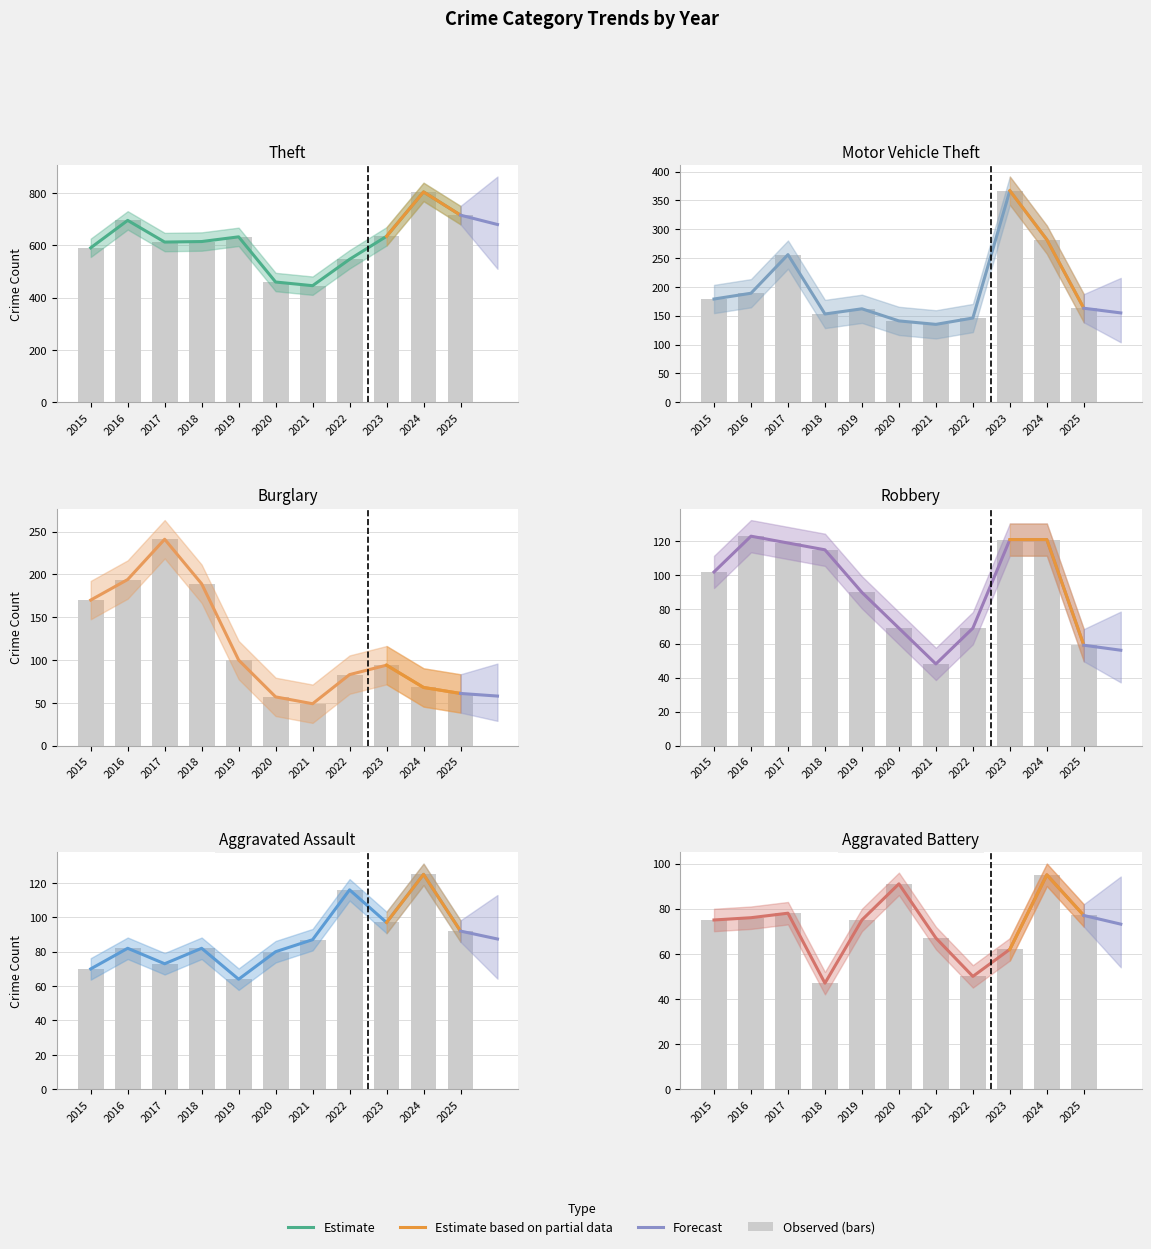

What is the approximate value of Theft at 2023, to the nearest 10?

640